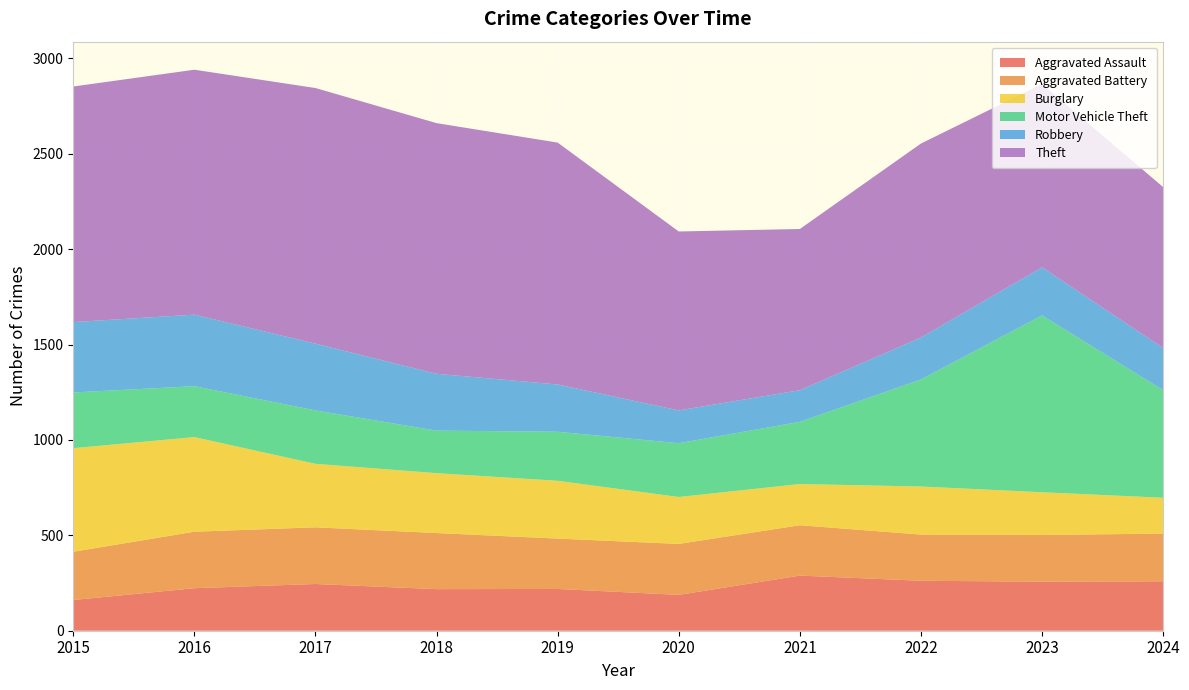

Reading left to right, extract all data points from this chart.

Aggravated Assault: 161	223	245	218	219	188	289	262	257	259
Aggravated Battery: 253	296	297	294	264	267	264	242	245	250
Burglary: 543	496	333	314	303	246	216	252	224	188
Motor Vehicle Theft: 292	267	280	223	257	282	326	561	927	564
Robbery: 369	375	350	298	248	172	166	220	252	221
Theft: 1235	1284	1340	1314	1268	938	845	1017	961	844